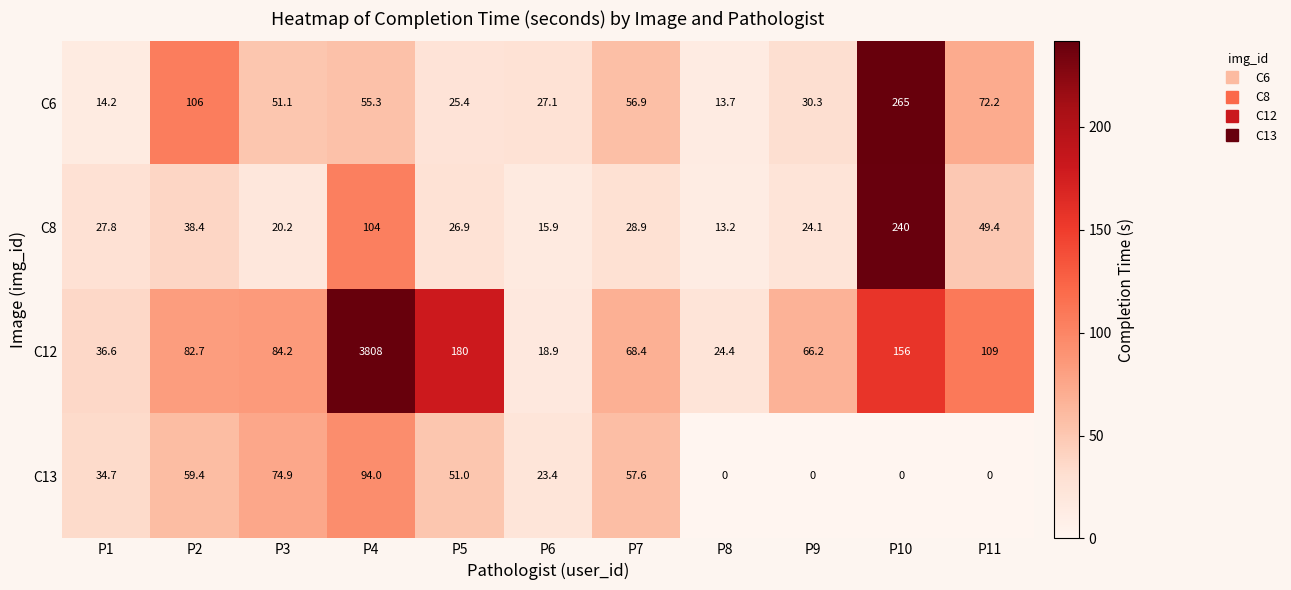

What is the greatest value displayed?

3808.0